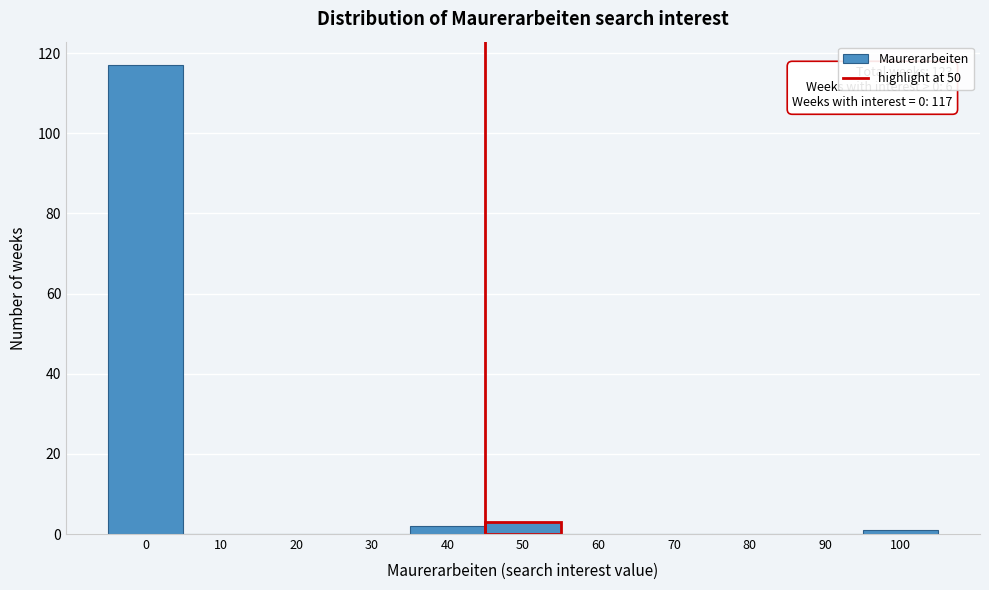

Reading left to right, transcribe all the data shown in this chart.

0=117	10=0	20=0	30=0	40=2	50=3	60=0	70=0	80=0	90=0	100=1